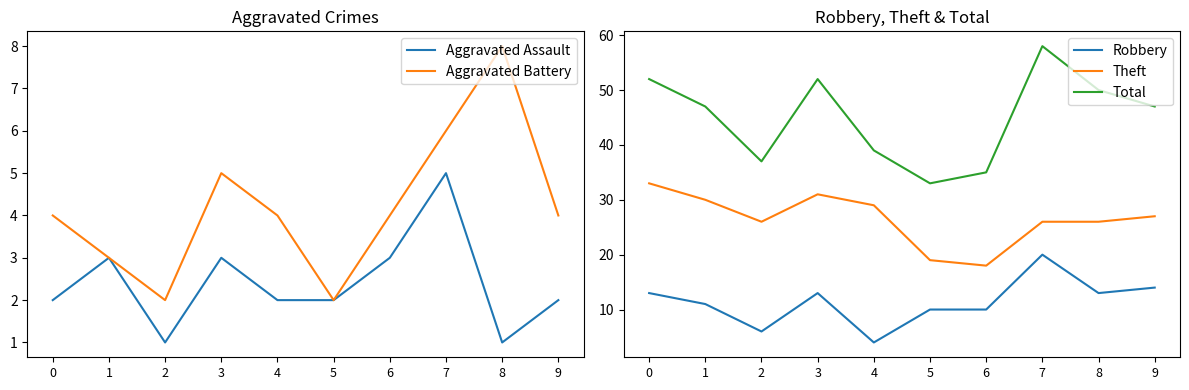

True or false: Aggravated Battery and Total cross at least once.

False